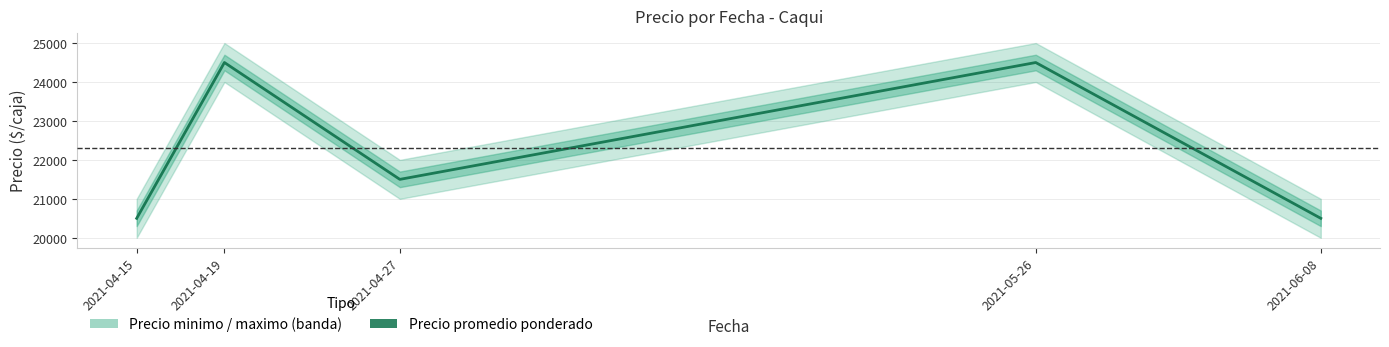

What is the difference between the values at 2021-04-27 and 2021-05-26?

3000